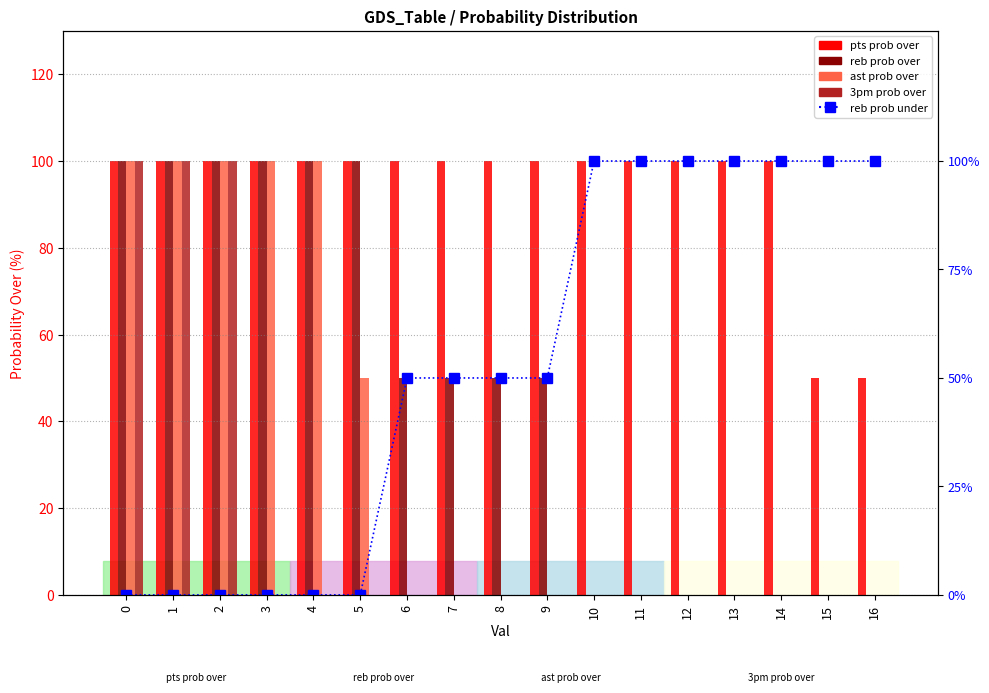

What is the value of the reb prob under bar at the 14th from the left?

100